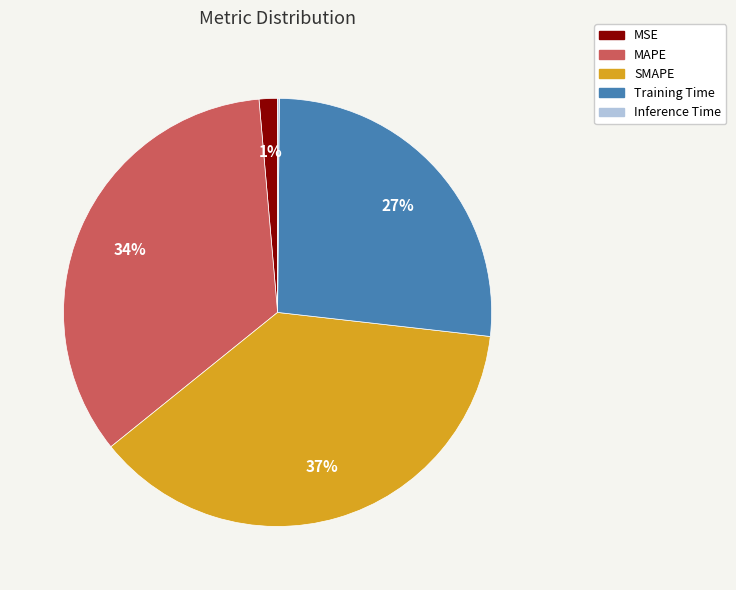

True or false: MAPE accounts for 34% of the total.

True